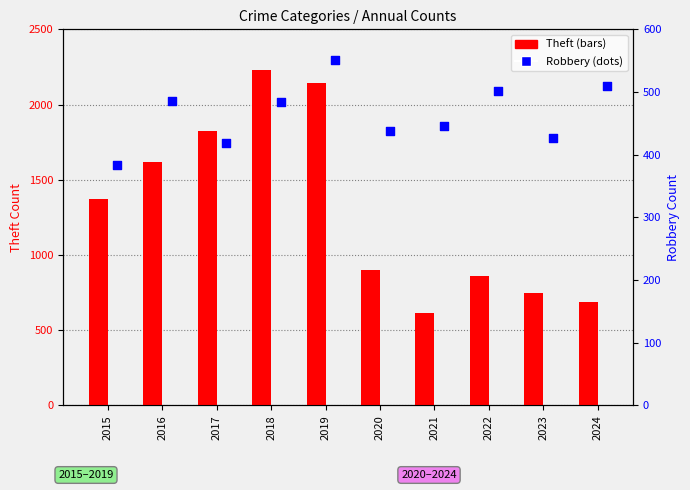

Which series has the largest total across all categories?

Theft